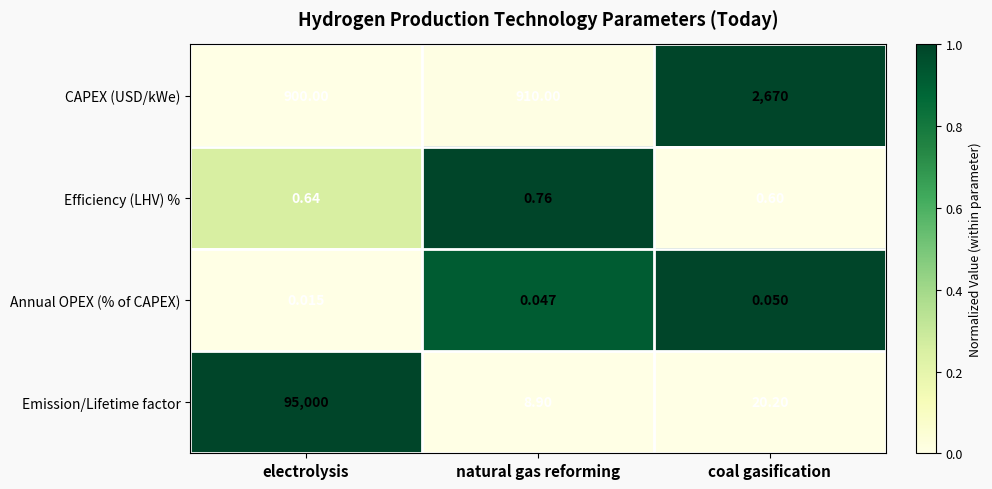

Which series has the largest total across all categories?

Emission/Lifetime factor